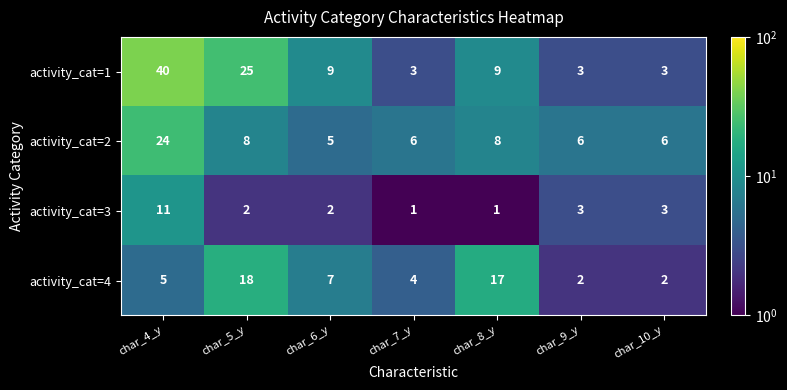

Which series has the widest spread of values?

activity_cat=1